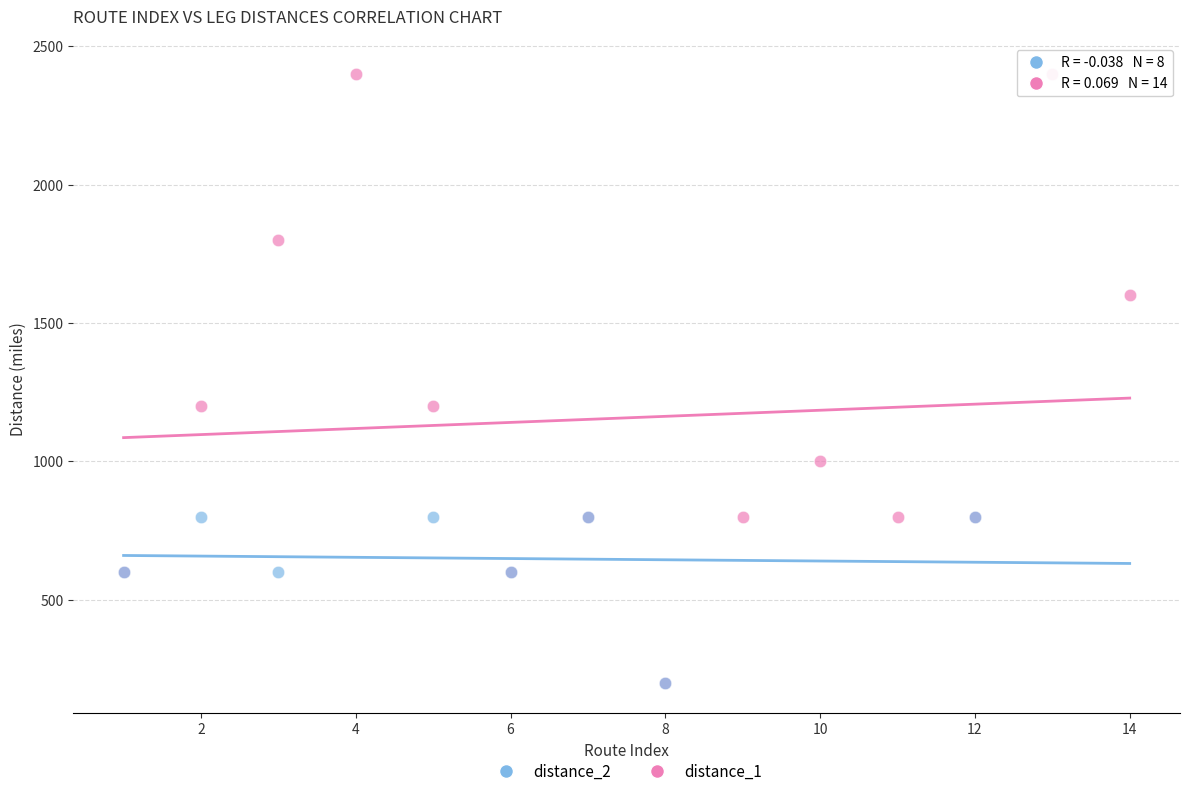

Which series has the largest Y range (max minus min)?

distance_1